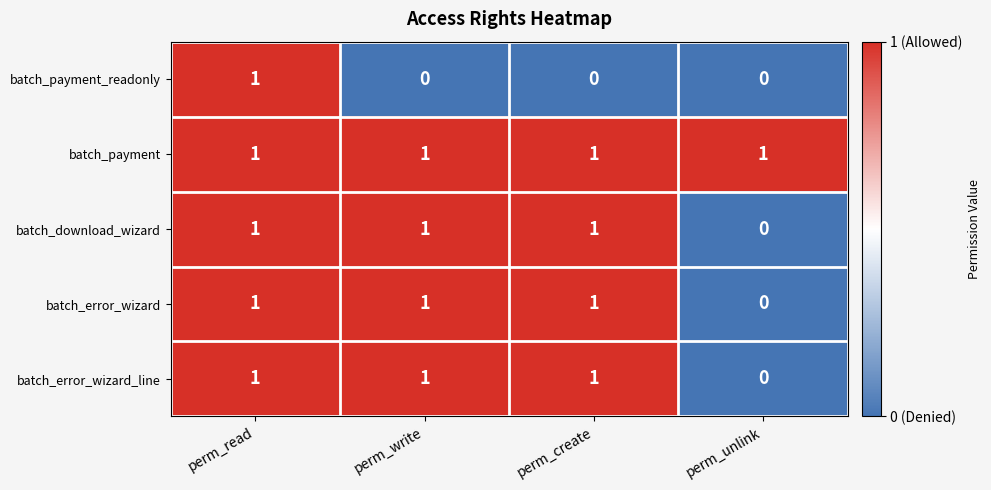

The batch_payment series shows 1 at perm_unlink. True or false?

True